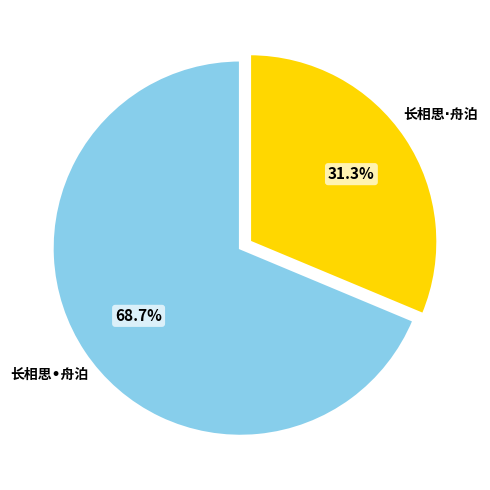

Is there a majority slice in this chart?

Yes